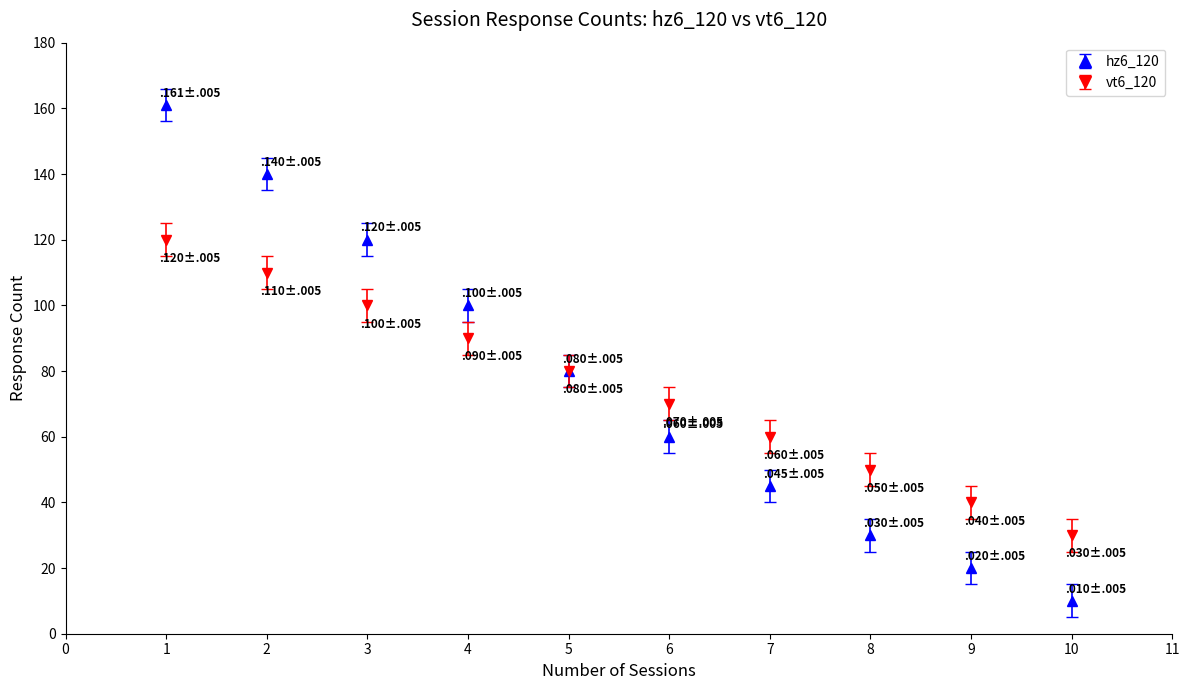

Which series has the largest range (max minus min)?

hz6_120